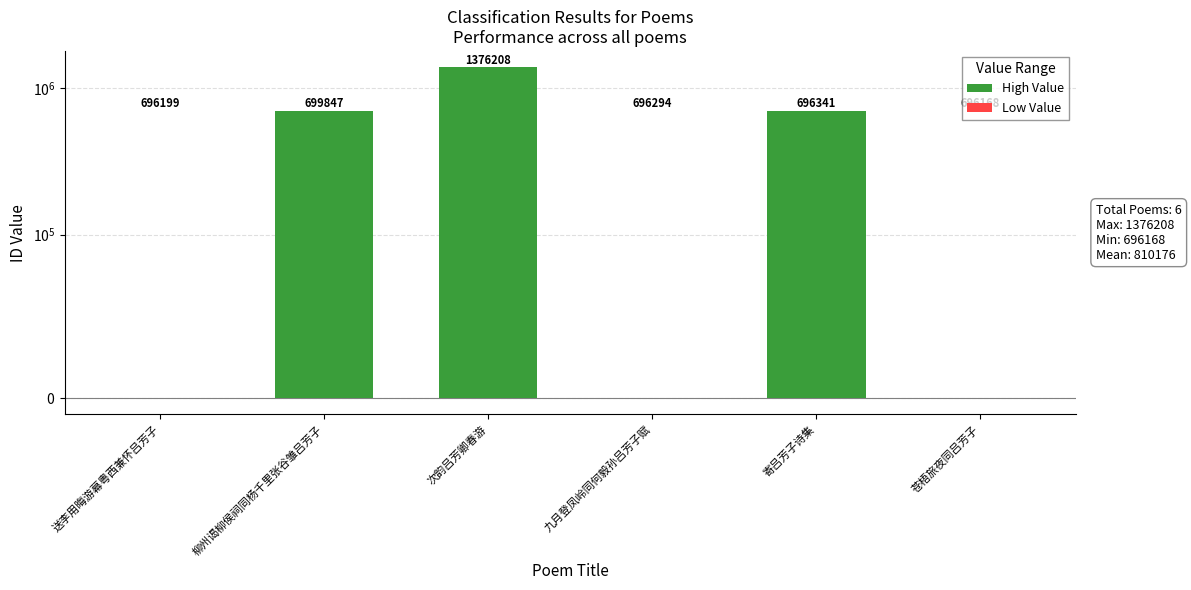

What is the value of the High Value bar at the 5th from the left?

696341.0